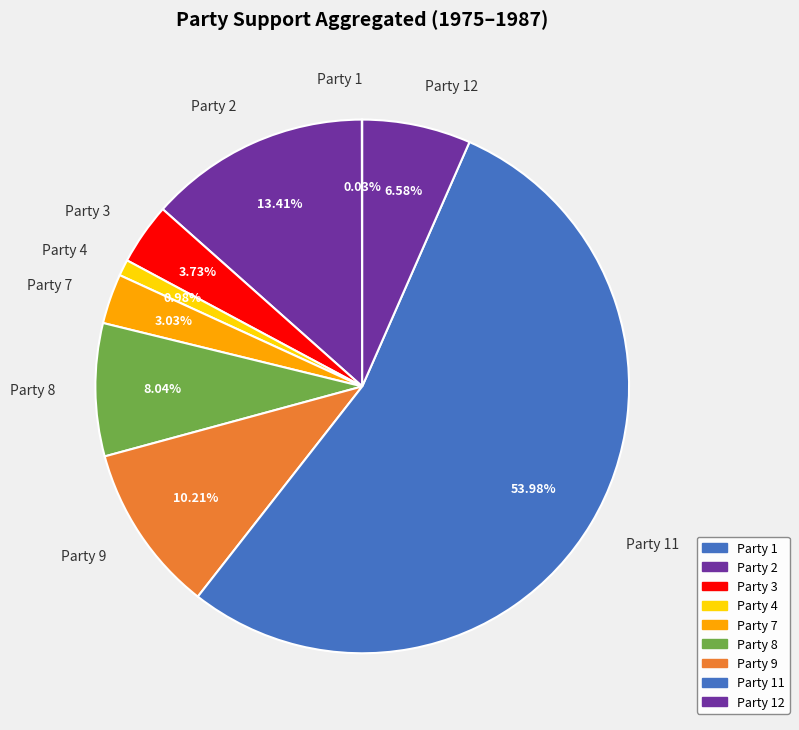

What portion of the pie excludes Party 9?

89.8%